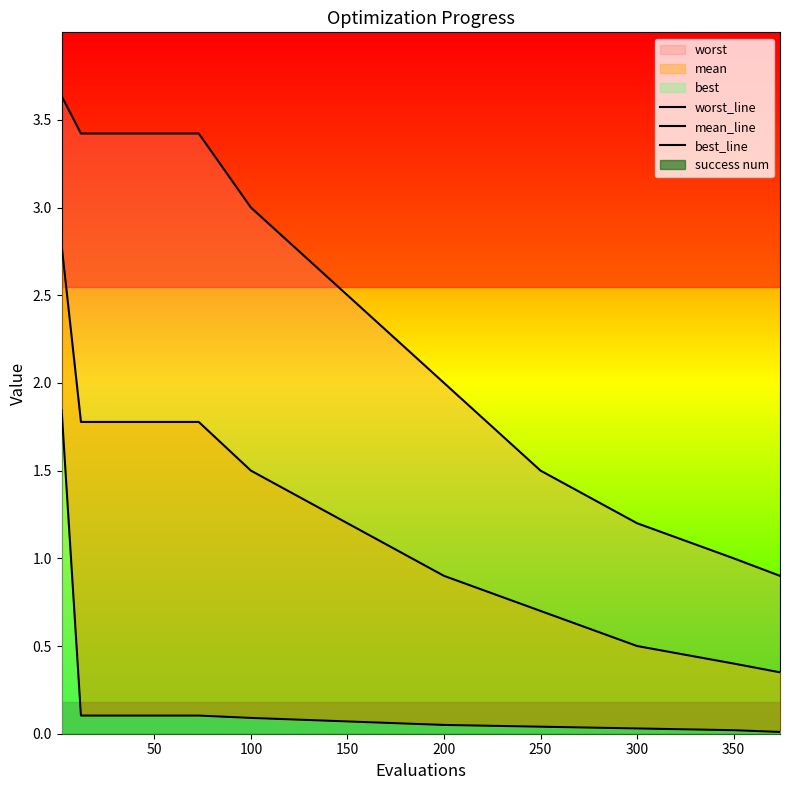

Reading left to right, what are all the values shown in this chart?

worst_line: 3.6	3.4	3.4	3.0	2.5	2.0	1.5	1.2	1.0	0.9
mean_line: 2.8	1.8	1.8	1.5	1.2	0.9	0.7	0.5	0.4	0.3
best_line: 1.8	0.1	0.1	0.1	0.1	0.1	0.0	0.0	0.0	0.0